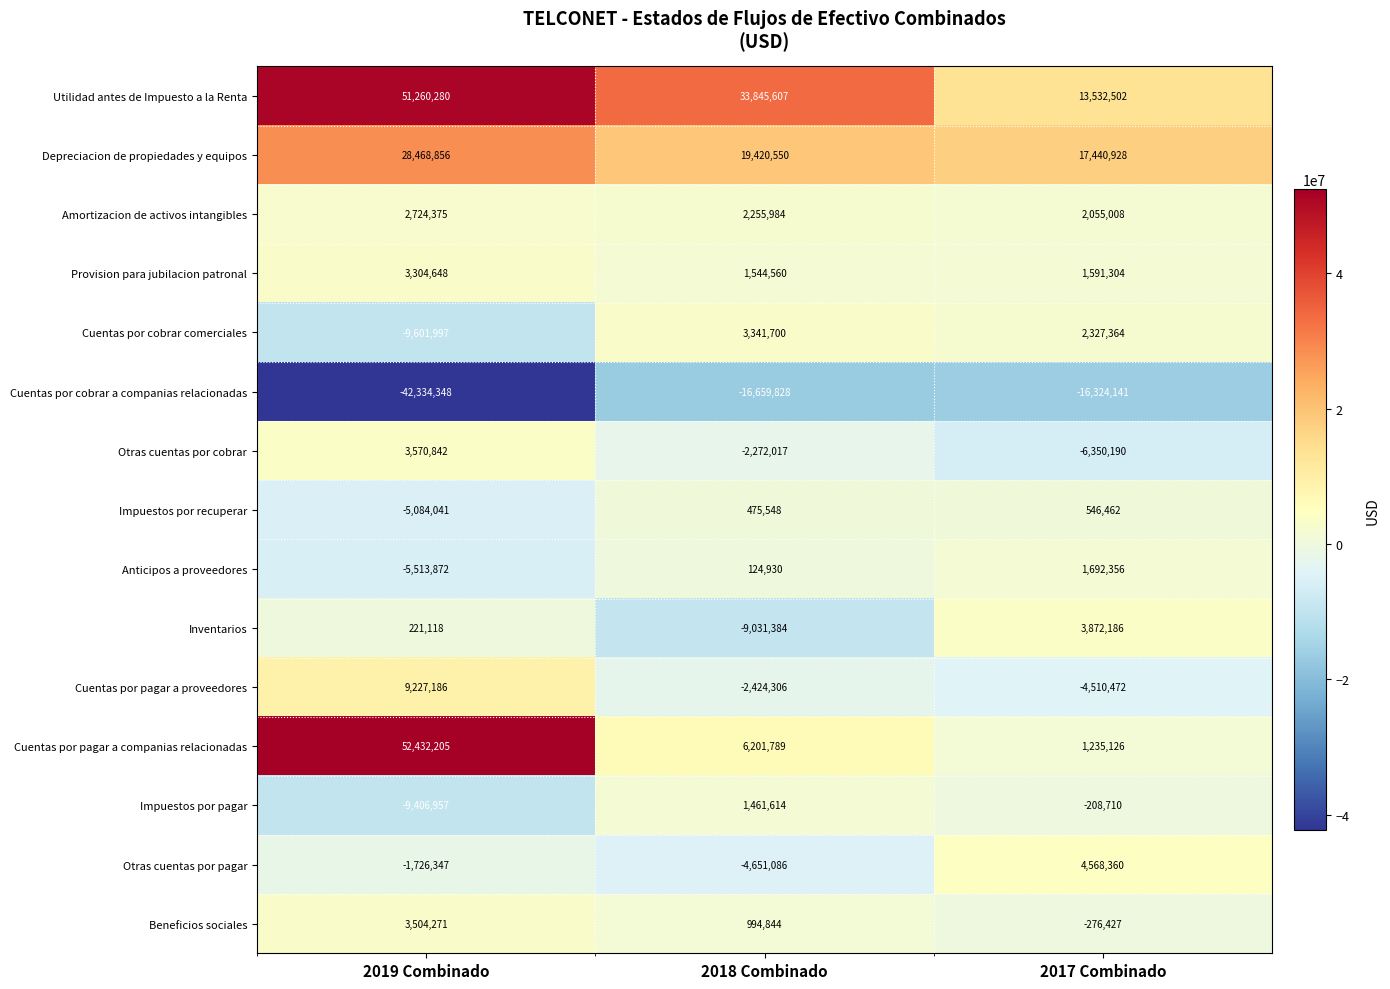

The Impuestos por pagar series shows -9406957 at 2019 Combinado. True or false?

True